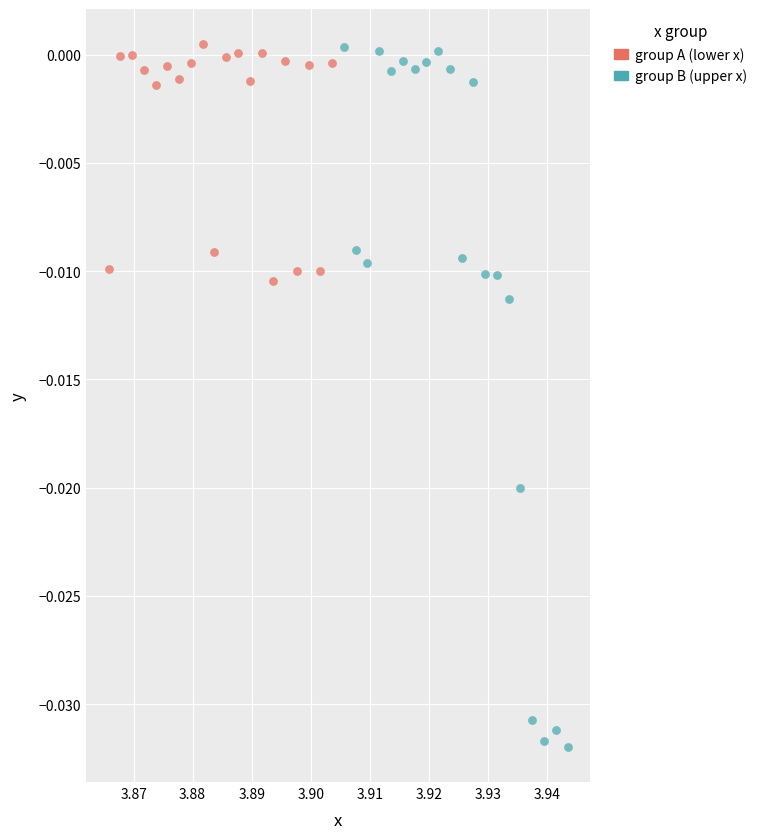

Which series contains the lowest Y value?

group B (upper x)